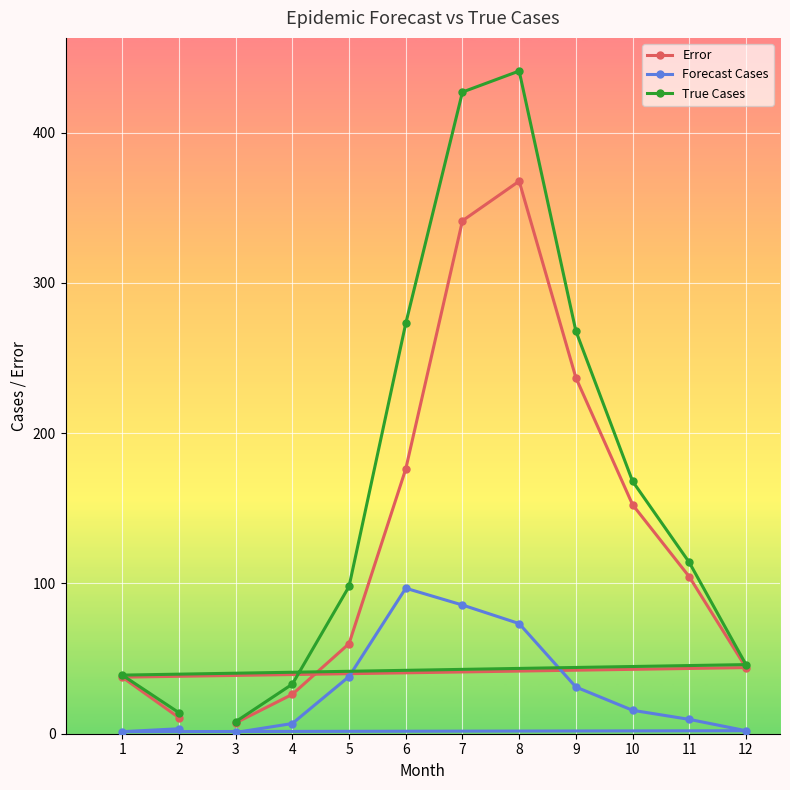

Where is the first local minimum for Forecast Cases?

1